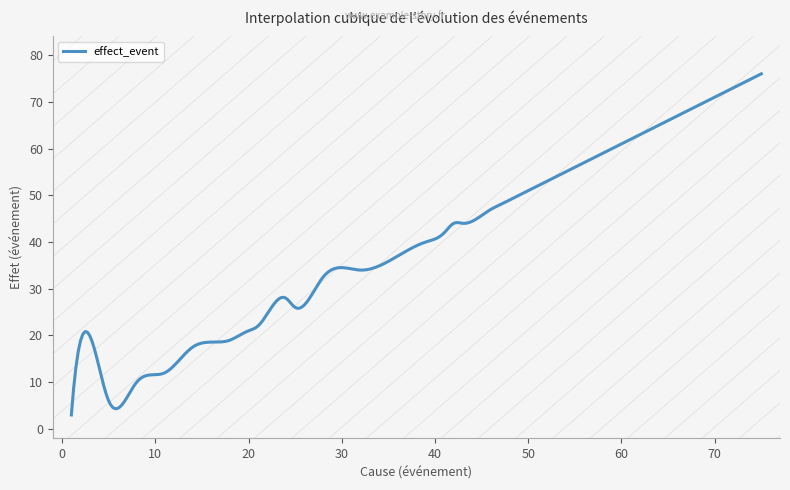

What is the smallest value displayed?

3.0